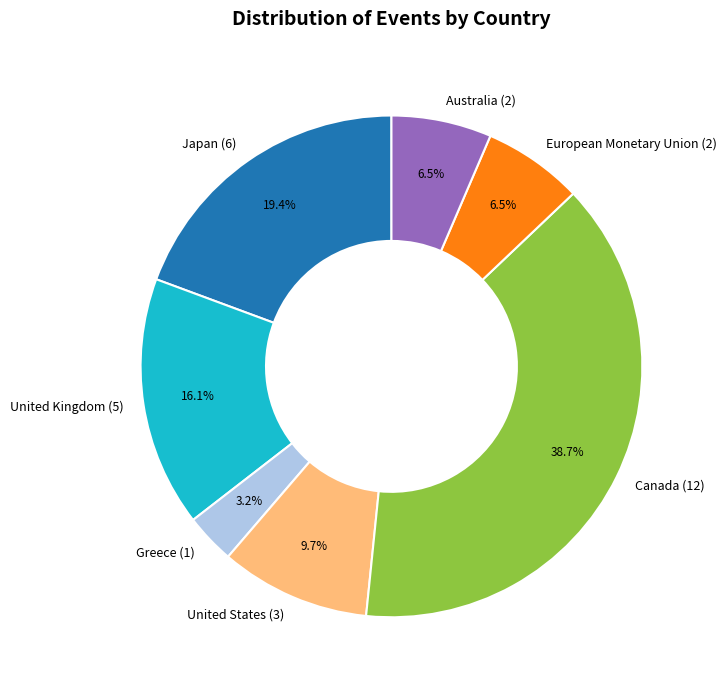

Is Canada (12) the majority of the pie?

No